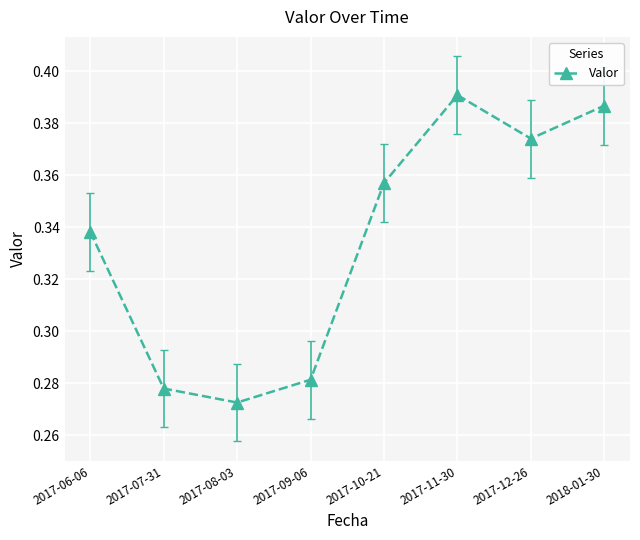

Is it true that the value at 2017-07-31 is 0.4?

False